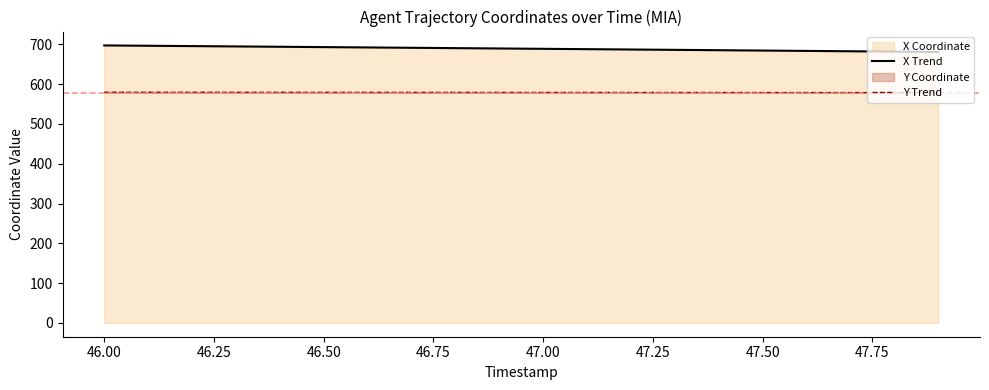

Count the number of categories in the chart.

20